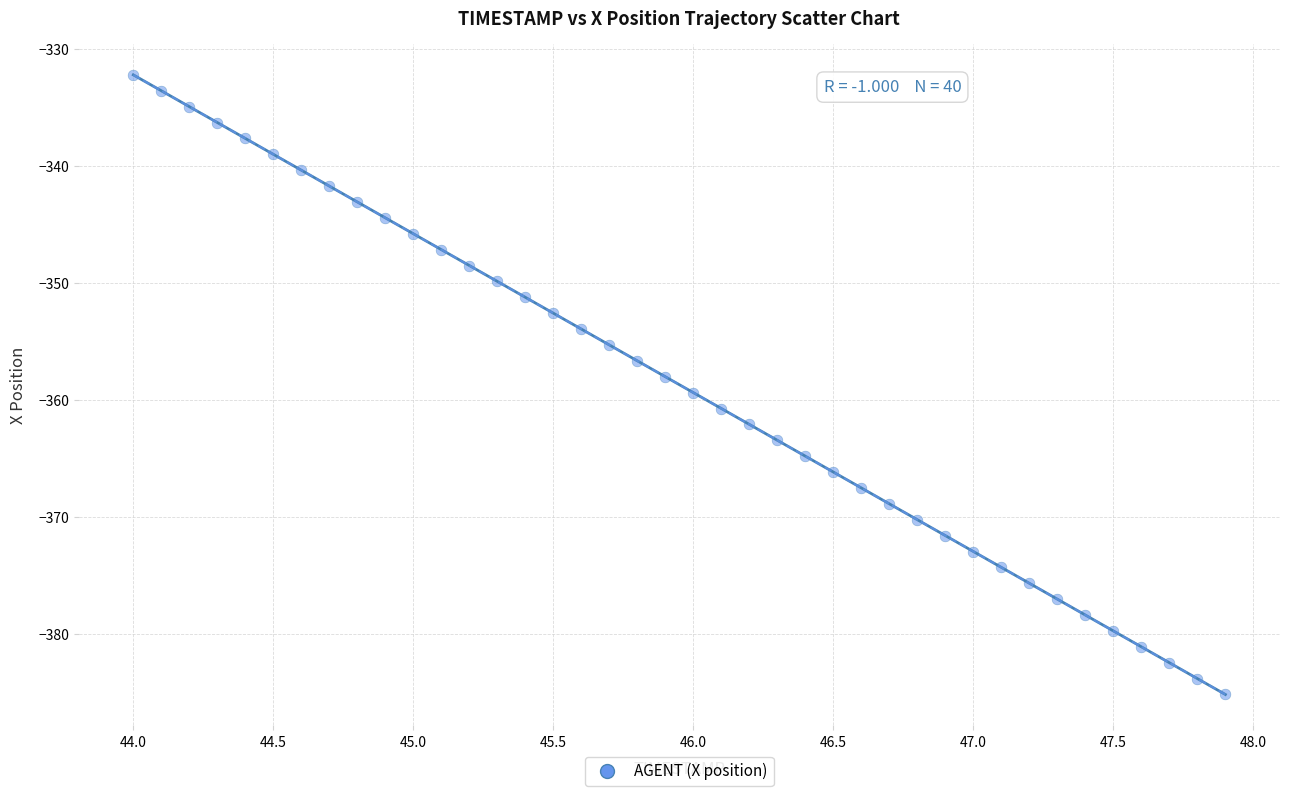

What is the range of Y values (max minus min)?

52.9